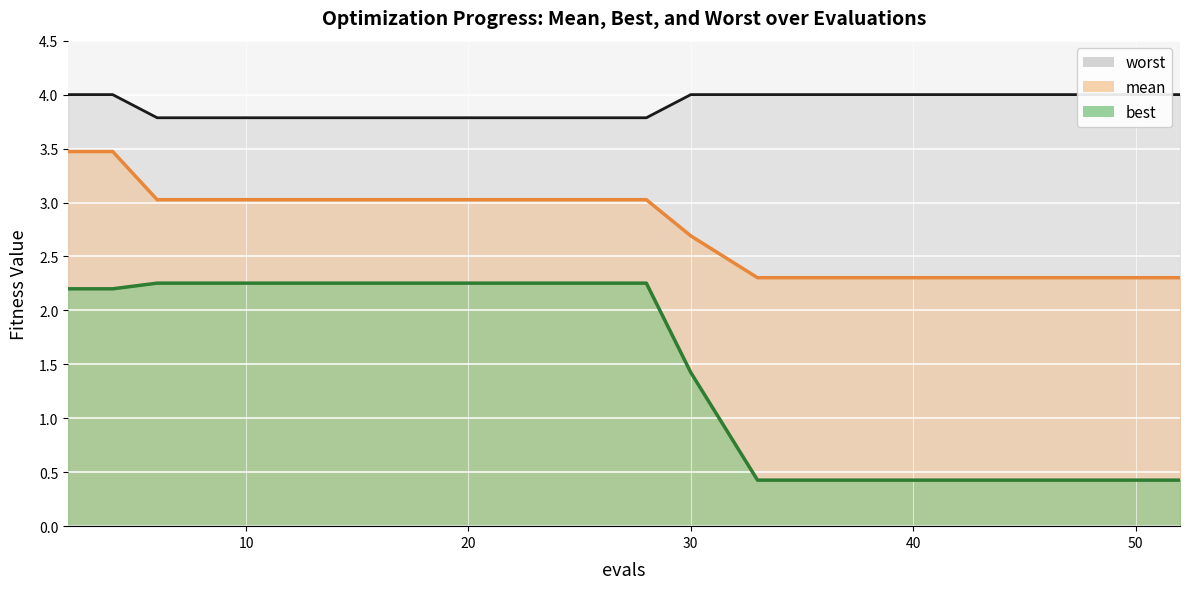

True or false: best has more than 0 interior local peaks.

False